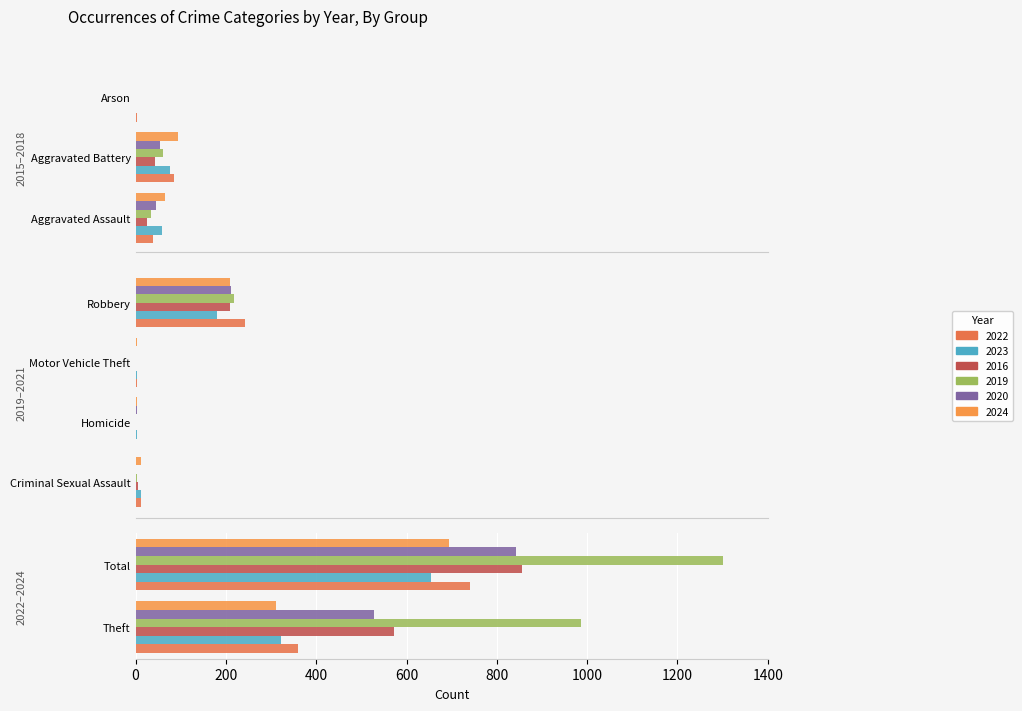

True or false: 2023 has a value of 76 at Aggravated Battery.

True